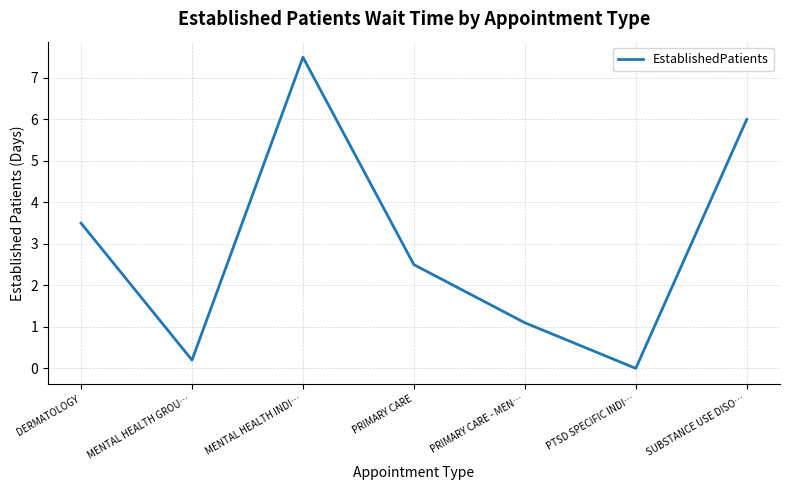

What is the difference between the maximum and minimum values?

7.5